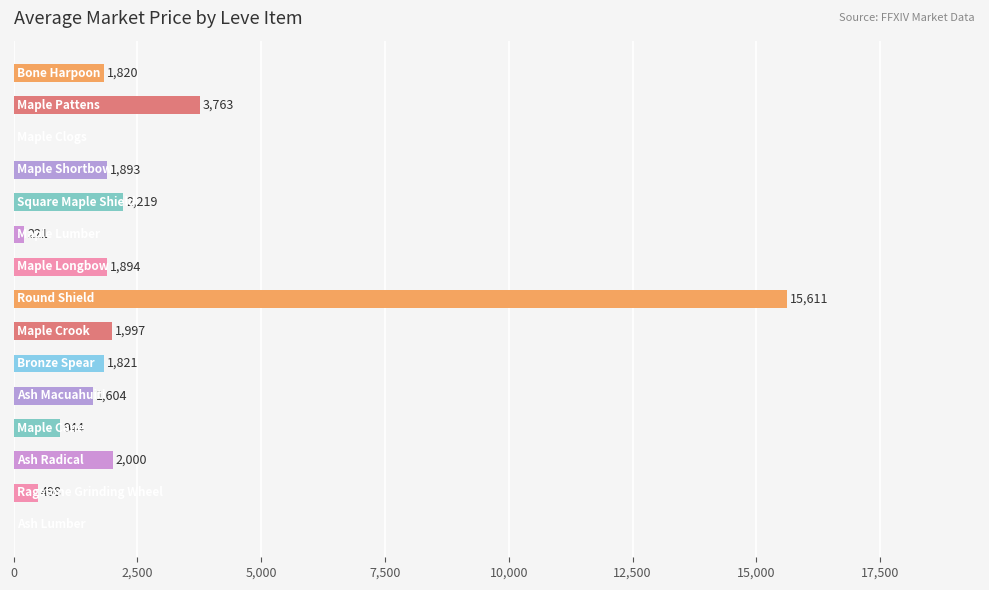

What is the maximum value shown in the chart?

15611.0